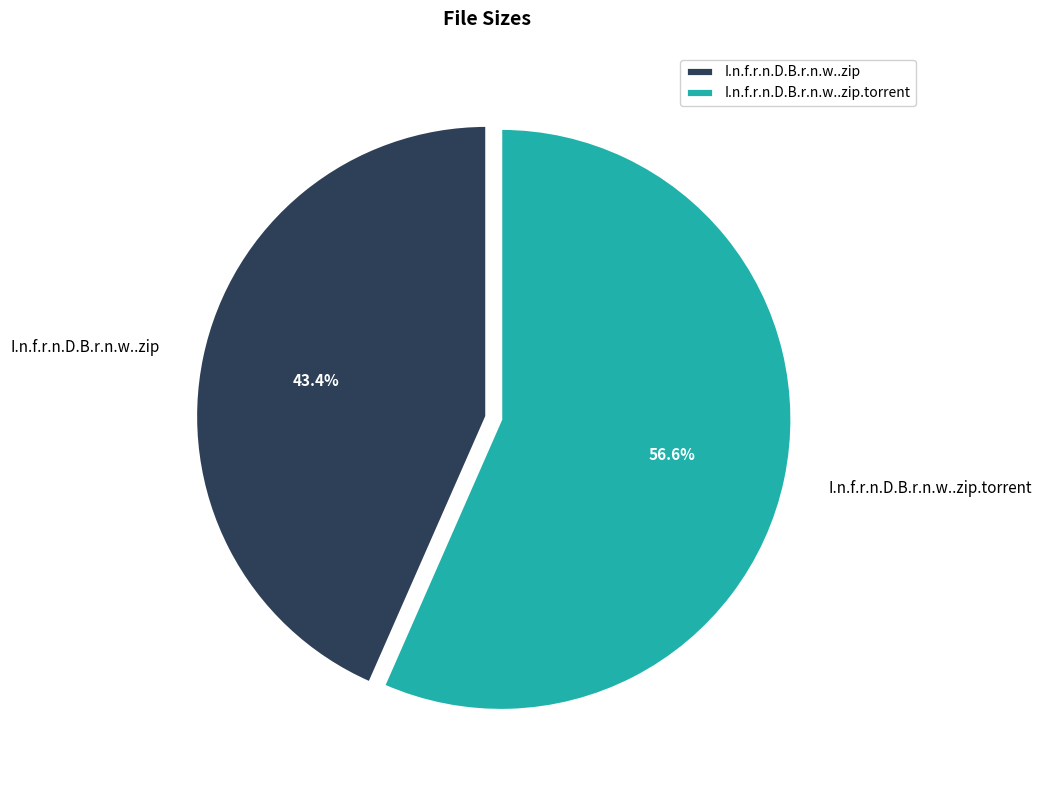

Approximately how many times larger is the value at I.n.f.r.n.D.B.r.n.w..zip compared to I.n.f.r.n.D.B.r.n.w..zip.torrent?

0.8